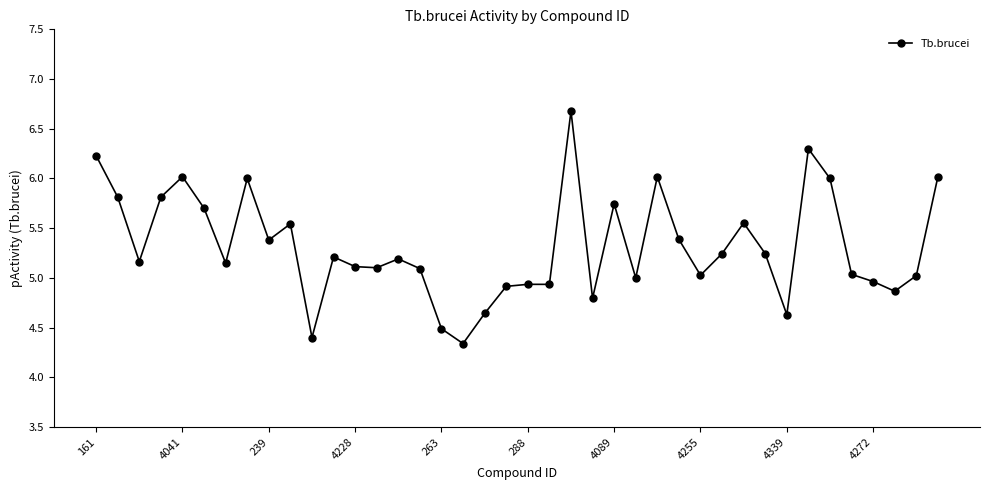

True or false: there are more than 1 points higher than both neighbors.

True